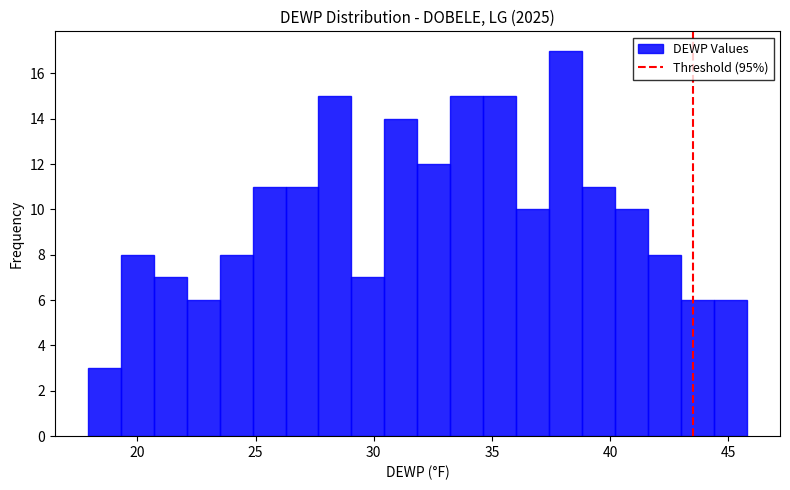

Read against the x-axis, roughly where is the centre of the tallest bar?

38.0